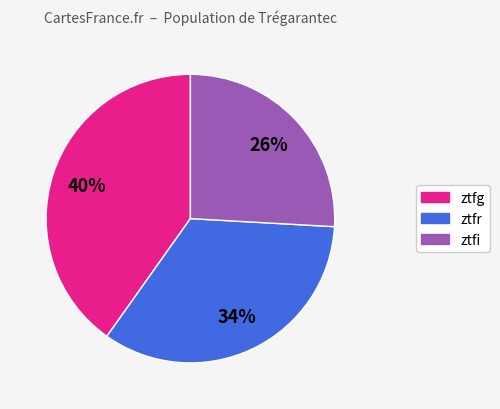

Is there any slice that represents more than half of the pie?

No